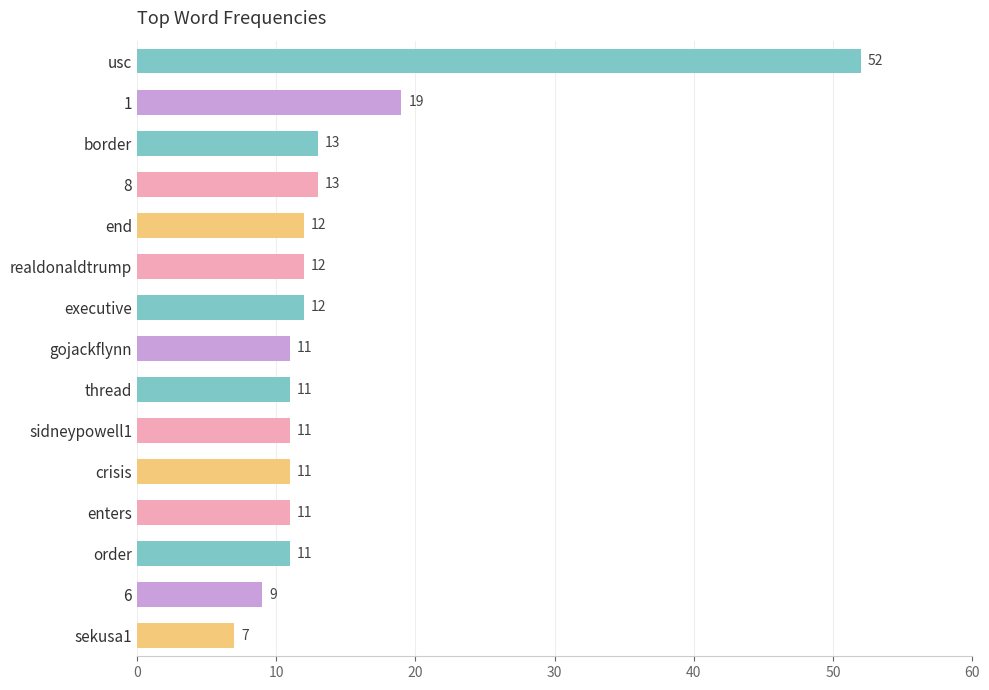

The chart shows a value of 52 at usc. True or false?

True